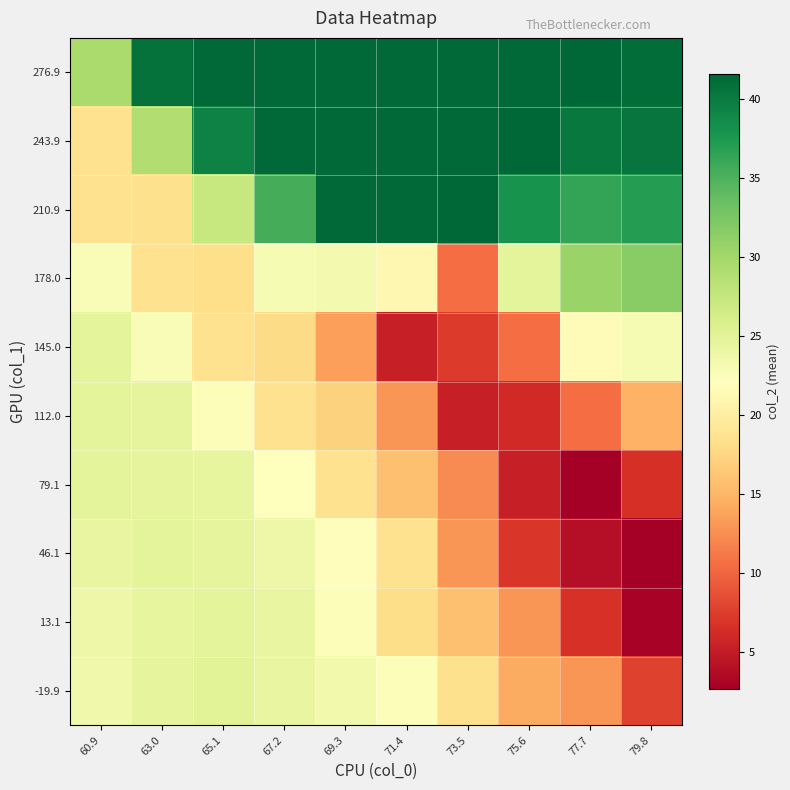

What is the total value across all series at 65.1?

266.2